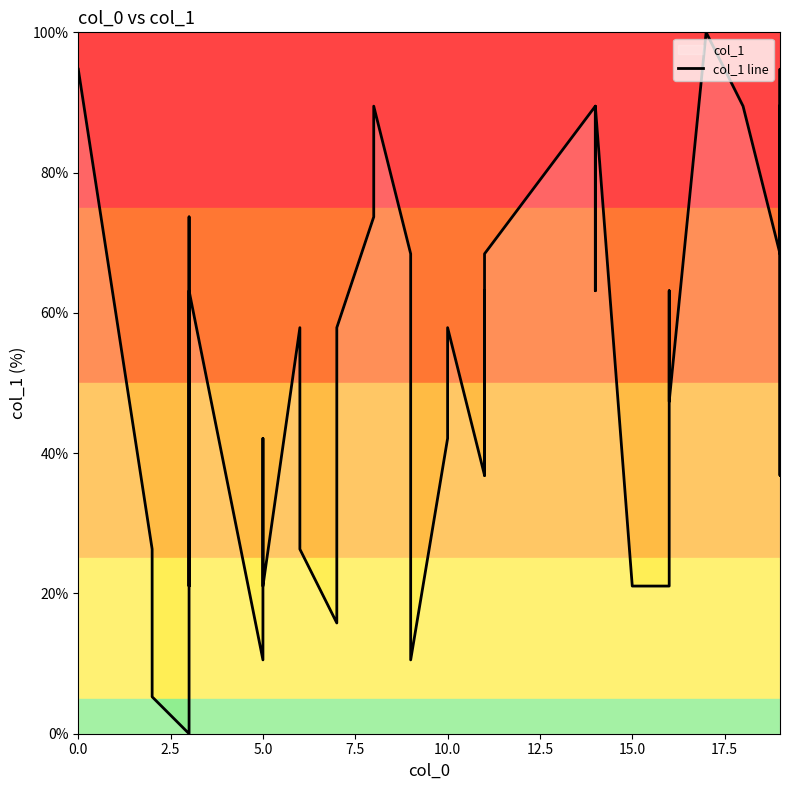

How many lines are shown in the chart?

1